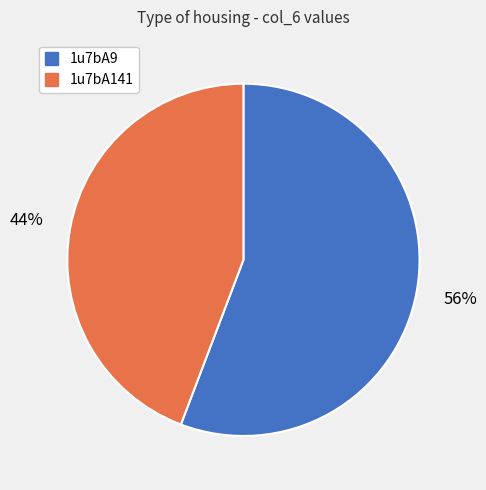

Which has a higher value, 1u7bA141 or 1u7bA9?

1u7bA9